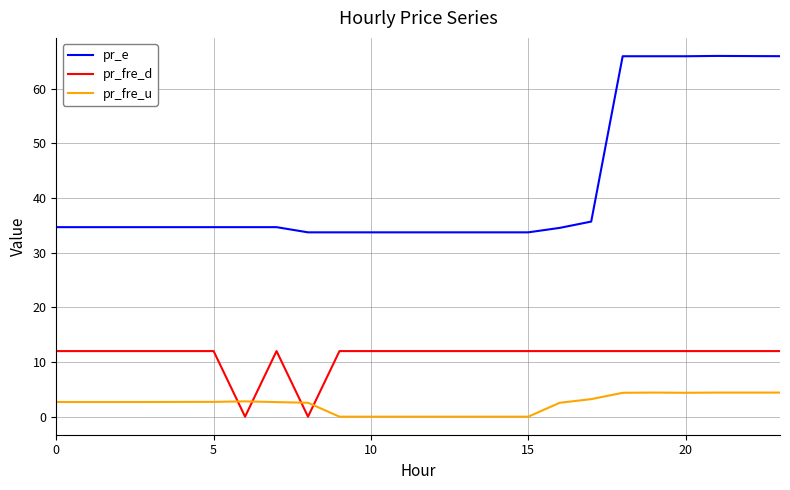

Which series has the widest spread of values?

pr_e